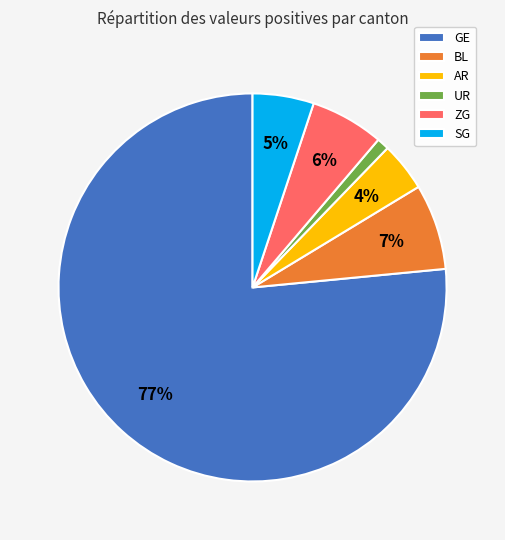

True or false: GE accounts for 77% of the total.

True